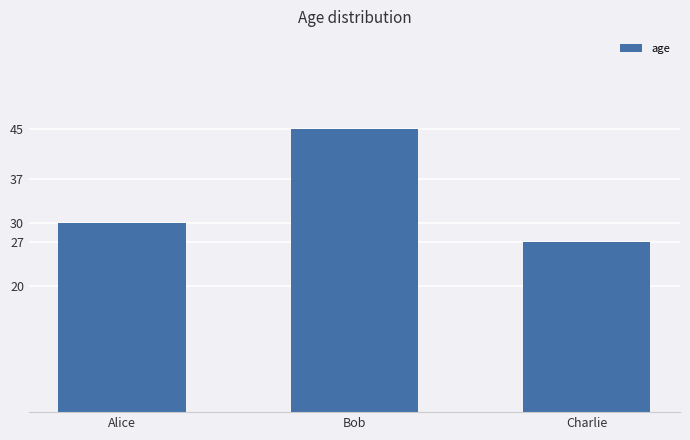

What is the label of the 3rd bar from the left?

Charlie